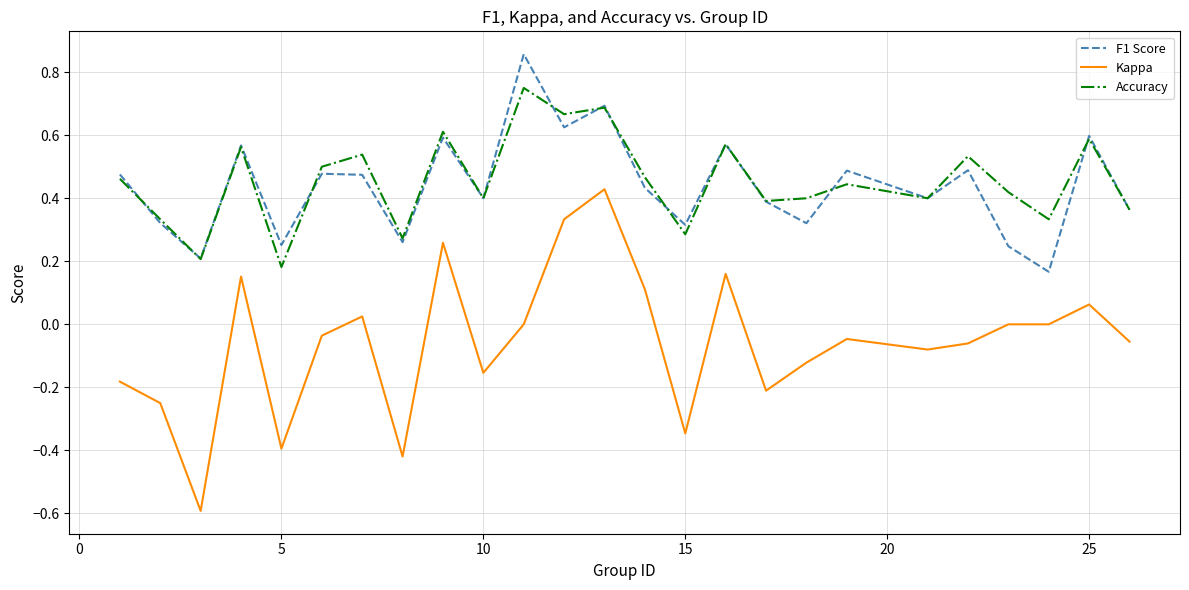

True or false: Accuracy and Kappa cross at least once.

False